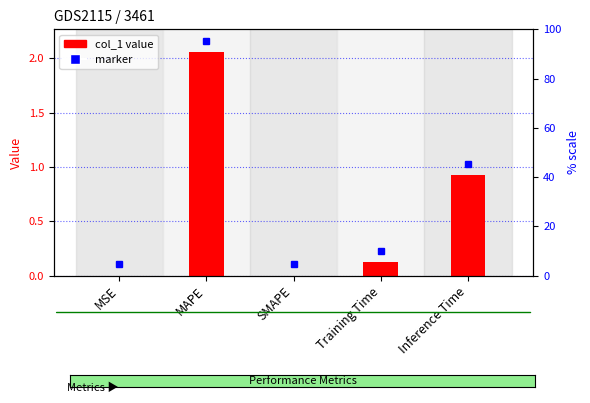

Reading right to left, list all the values displayed in this chart.

0.9	0.1	0.0	2.1	0.0